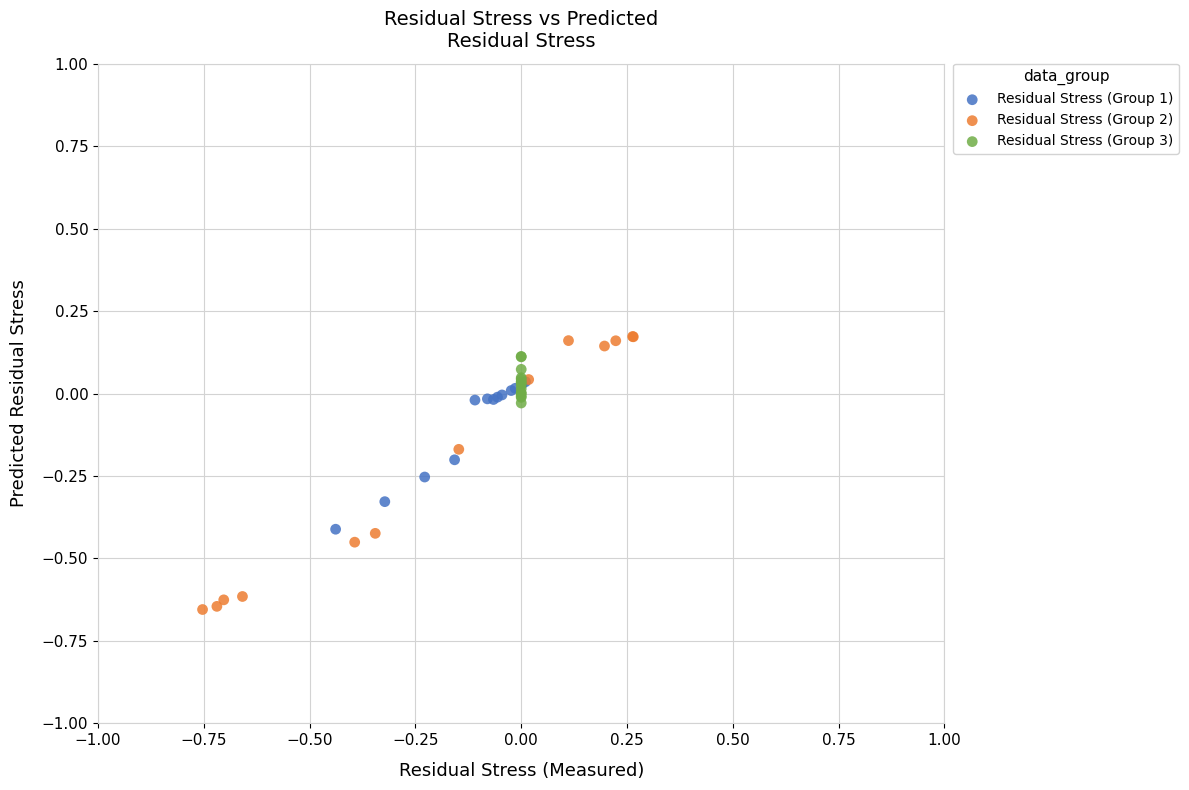

Which series contains the lowest Y value?

Residual Stress (Group 2)